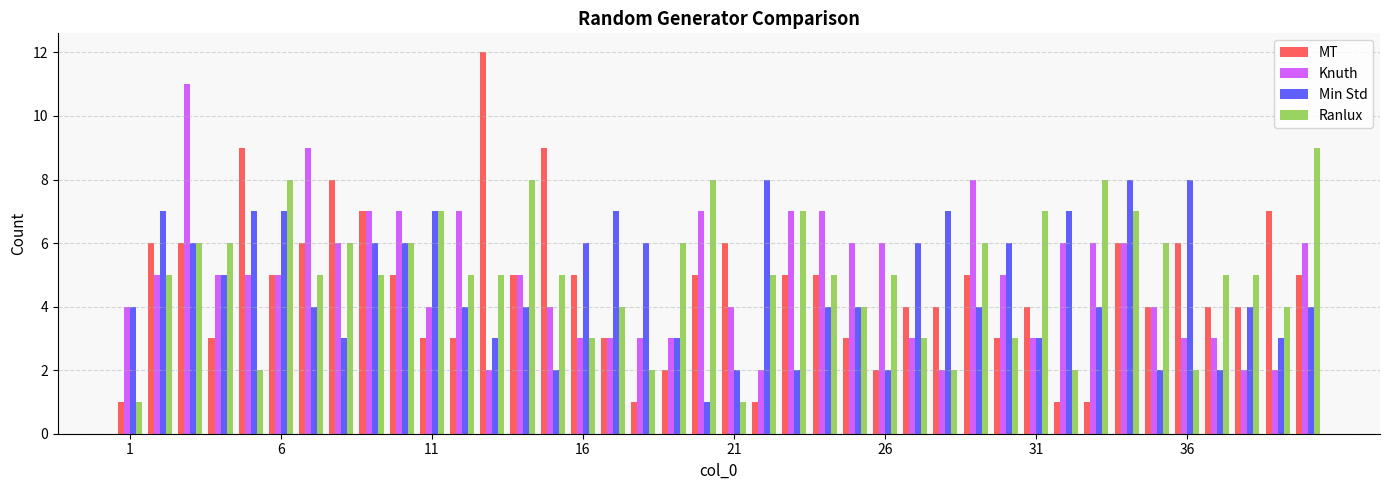

Which series has the widest spread of values?

MT